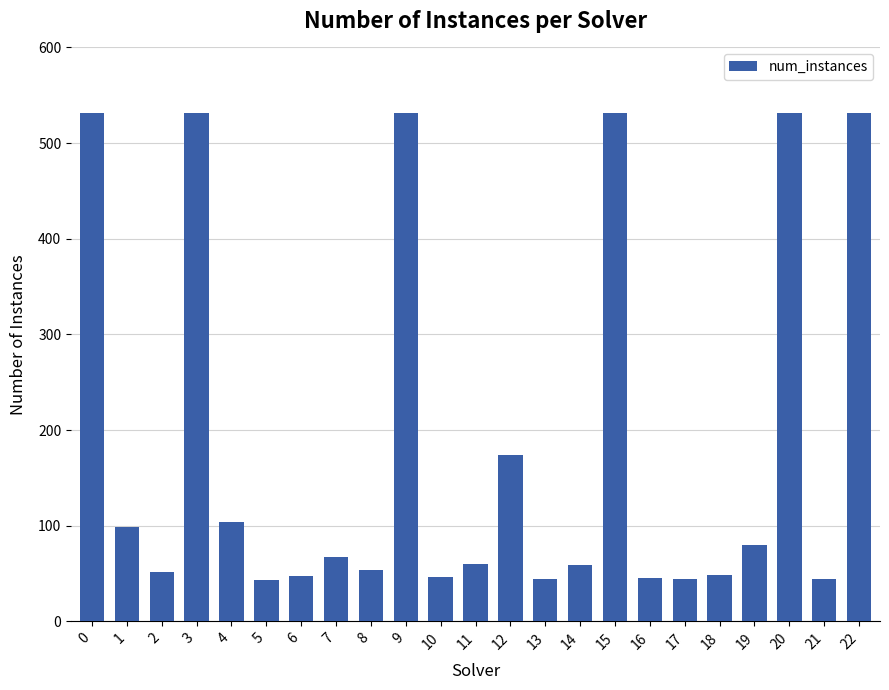

What is the difference between the second highest and minimum values?

488